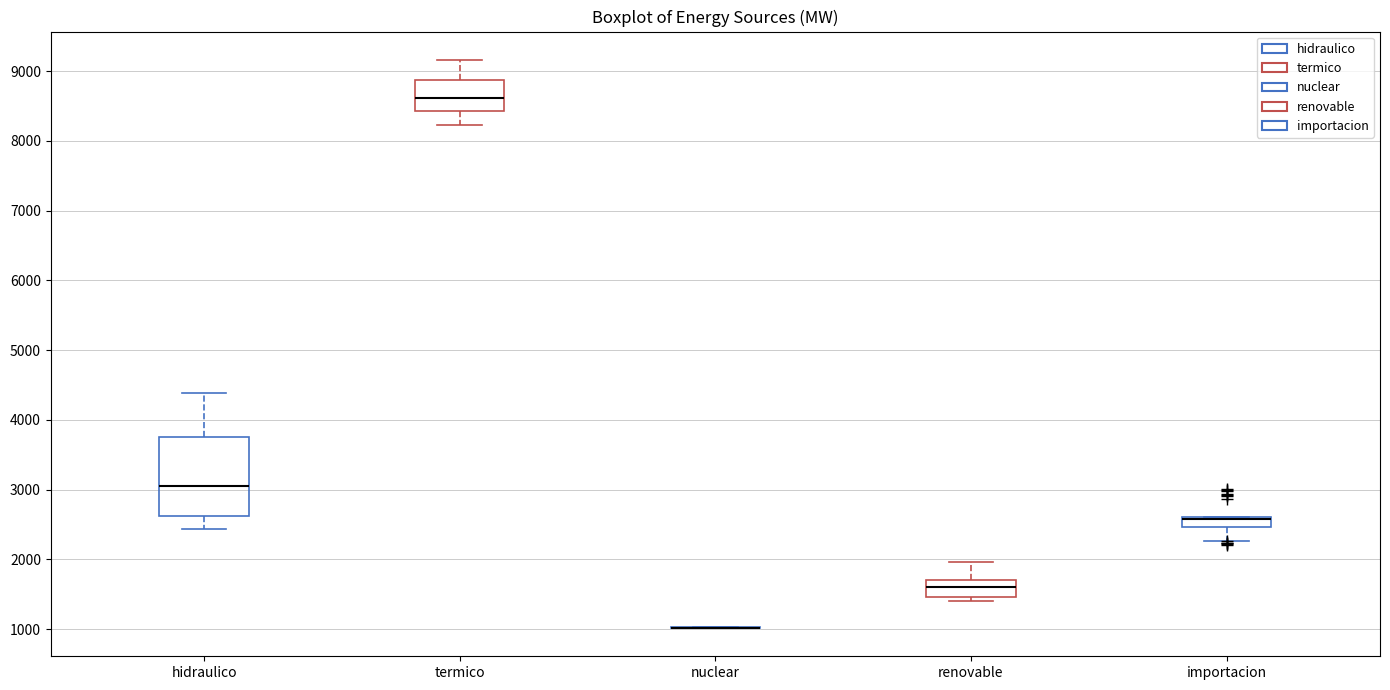

Where does the lower whisker of the box for importacion end on the y-axis? The values are not printed on the chart, so give them approximately, as read against the axis.

2300